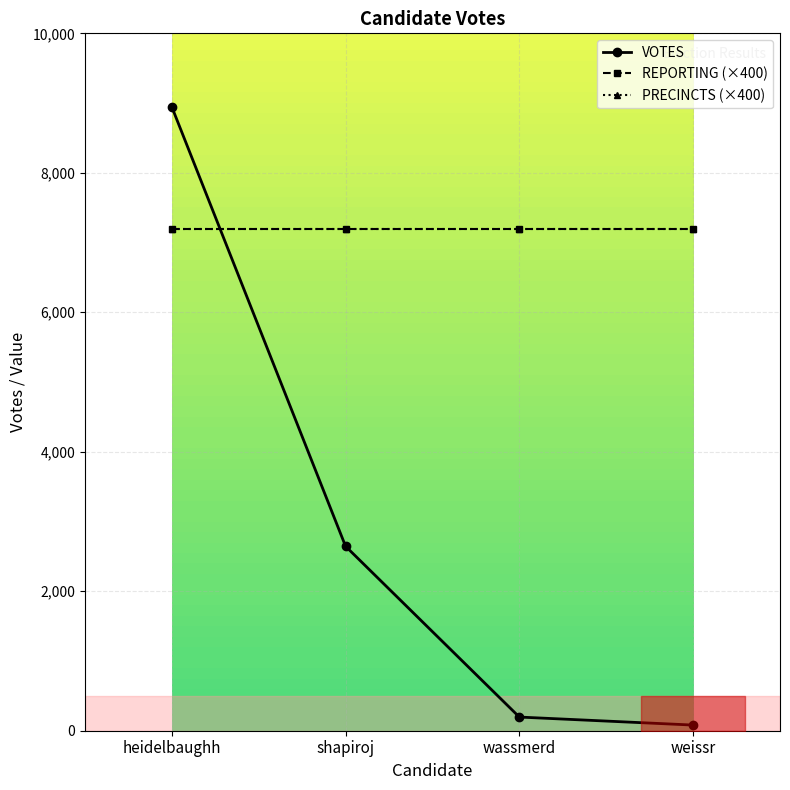

What is the label of the 4th point from the right?

heidelbaughh